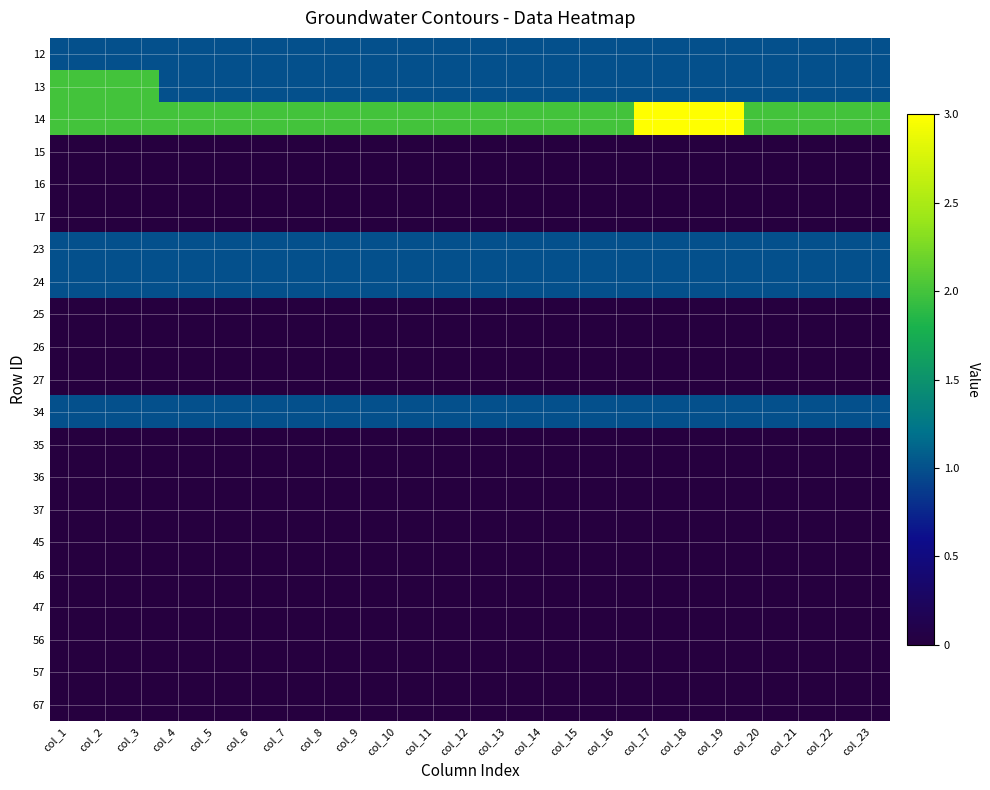

Count the number of categories in the chart.

23